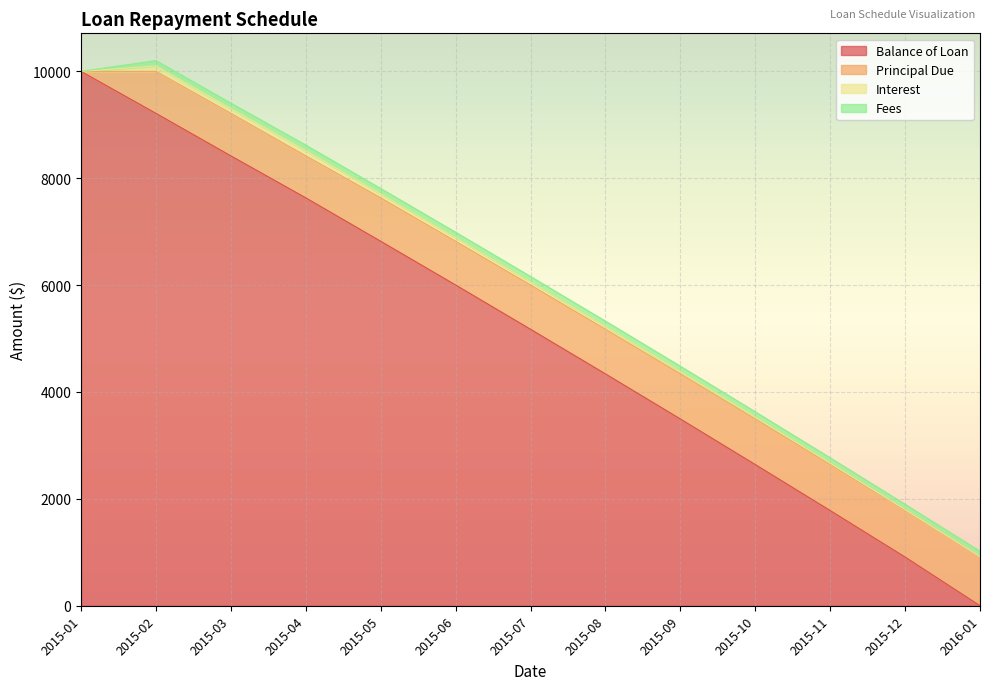

What is the average value of the Principal Due series?

769.2